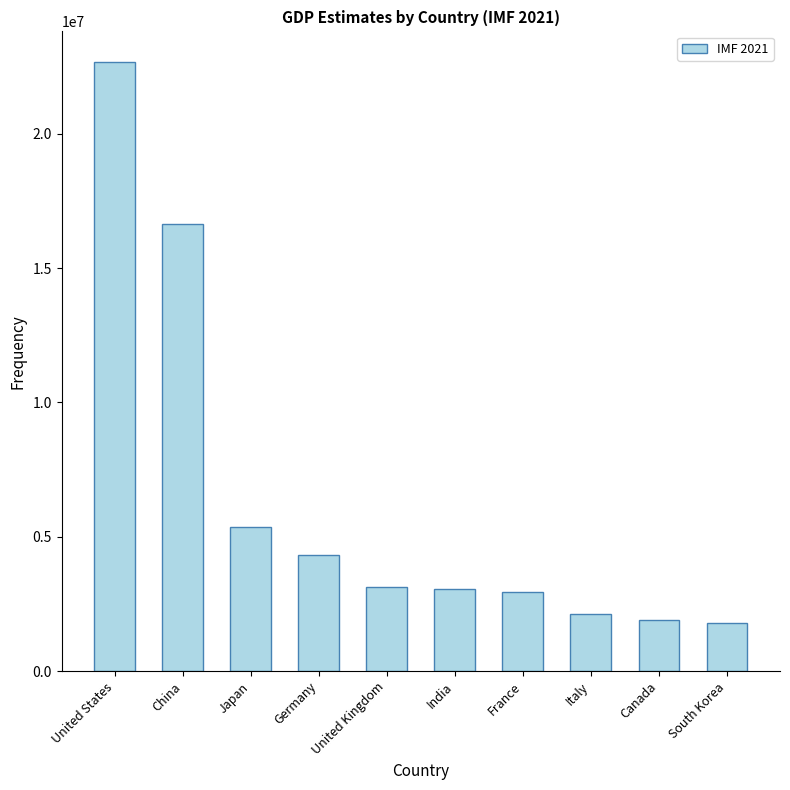

Approximately how many times larger is the value at South Korea compared to China?

0.1